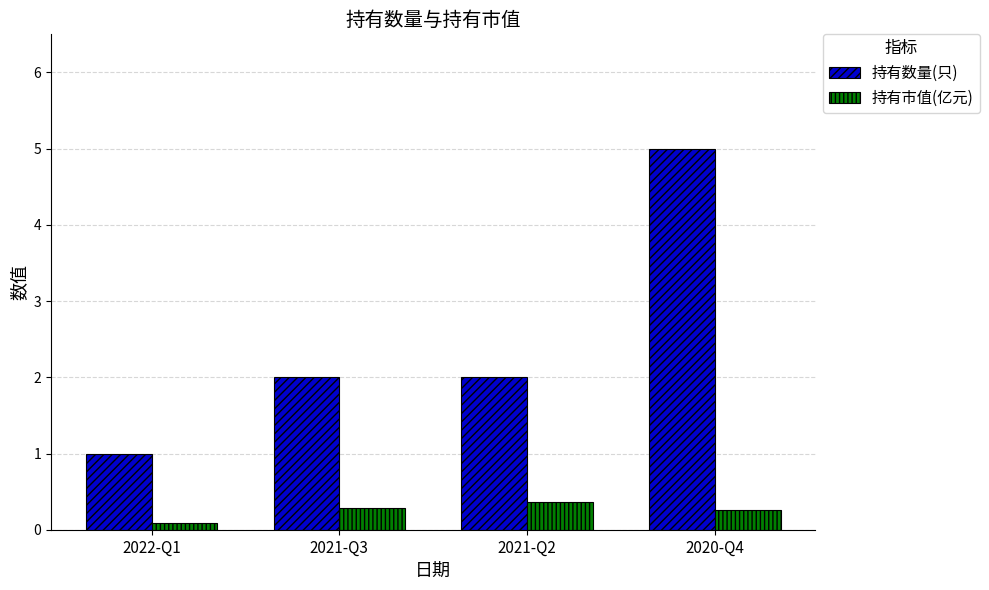

At which label does 持有市值(亿元) reach its minimum?

2022-Q1